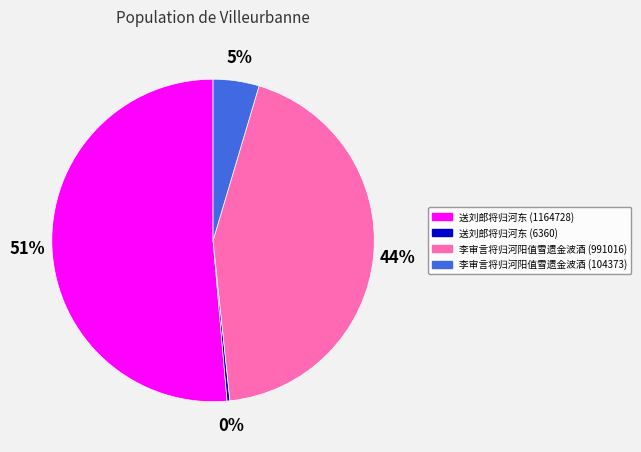

What is the smallest slice in the pie chart?

送刘郎将归河东 (6360)